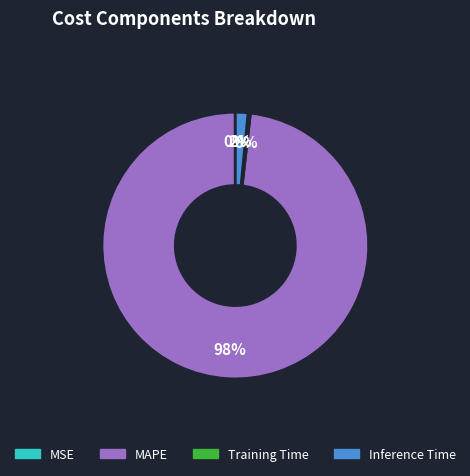

Combined, do MAPE and Inference Time account for over 50%?

Yes